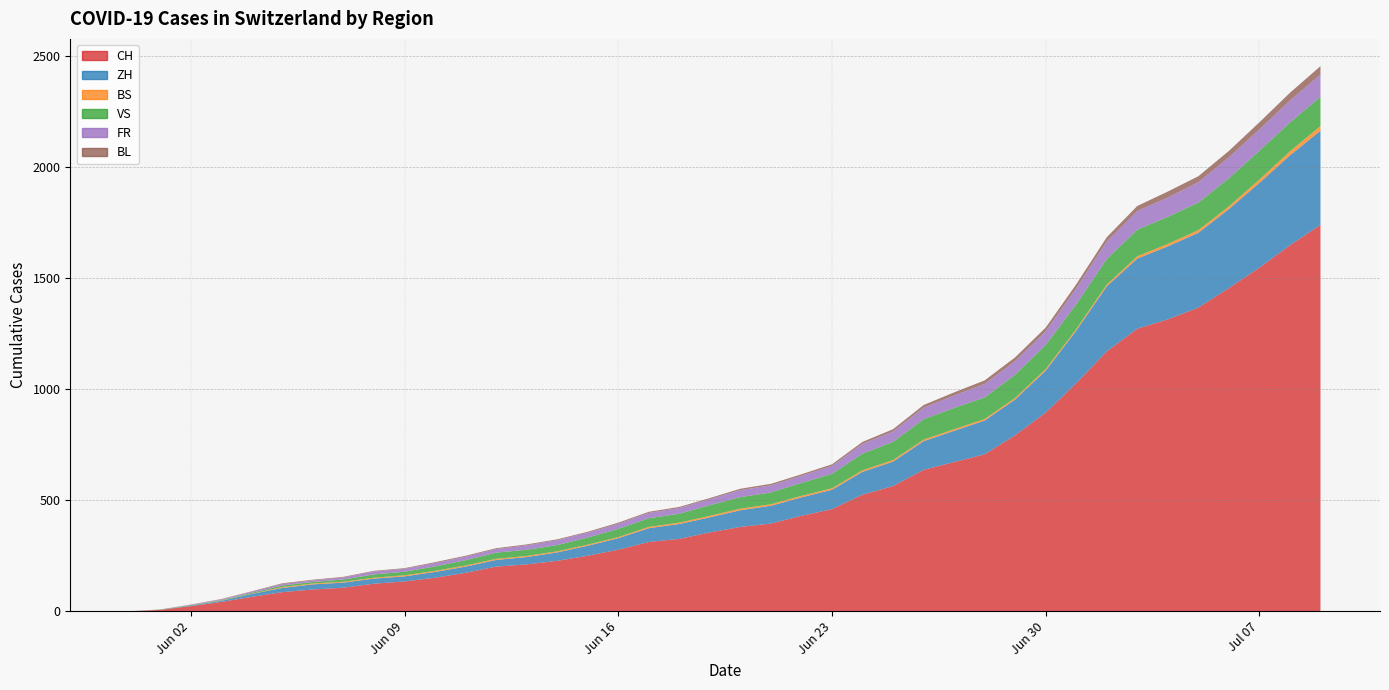

Reading left to right, extract all data points from this chart.

CH: 0	6	23	42	65	86	98	106	124	134	151	173	201	211	227	250	277	312	326	355	380	395	430	460	525	564	637	672	707	793	895	1027	1171	1273	1315	1368	1456	1548	1649	1741
ZH: 0	0	2	5	13	19	23	23	23	23	26	28	30	33	38	45	52	62	67	68	75	80	83	87	103	110	129	141	152	161	189	237	293	316	329	337	356	382	405	424
BS: 0	0	0	1	1	4	4	4	4	5	5	5	5	5	5	5	5	6	6	7	7	7	7	7	7	7	7	7	7	7	7	7	8	10	11	12	12	15	18	21
VS: 0	1	2	2	4	7	7	10	15	16	20	24	28	28	28	32	37	39	40	48	52	53	58	65	75	82	92	96	97	105	109	112	115	120	122	124	127	130	130	132
FR: 0	0	2	3	5	7	7	9	13	13	15	16	16	20	22	22	23	24	26	27	32	32	32	36	44	47	52	56	61	61	61	72	79	84	87	92	94	96	99	100
BL: 0	1	1	2	2	3	3	3	3	3	4	4	4	4	4	4	5	5	5	5	6	7	7	7	9	10	12	14	16	17	17	18	19	23	27	27	29	32	35	38